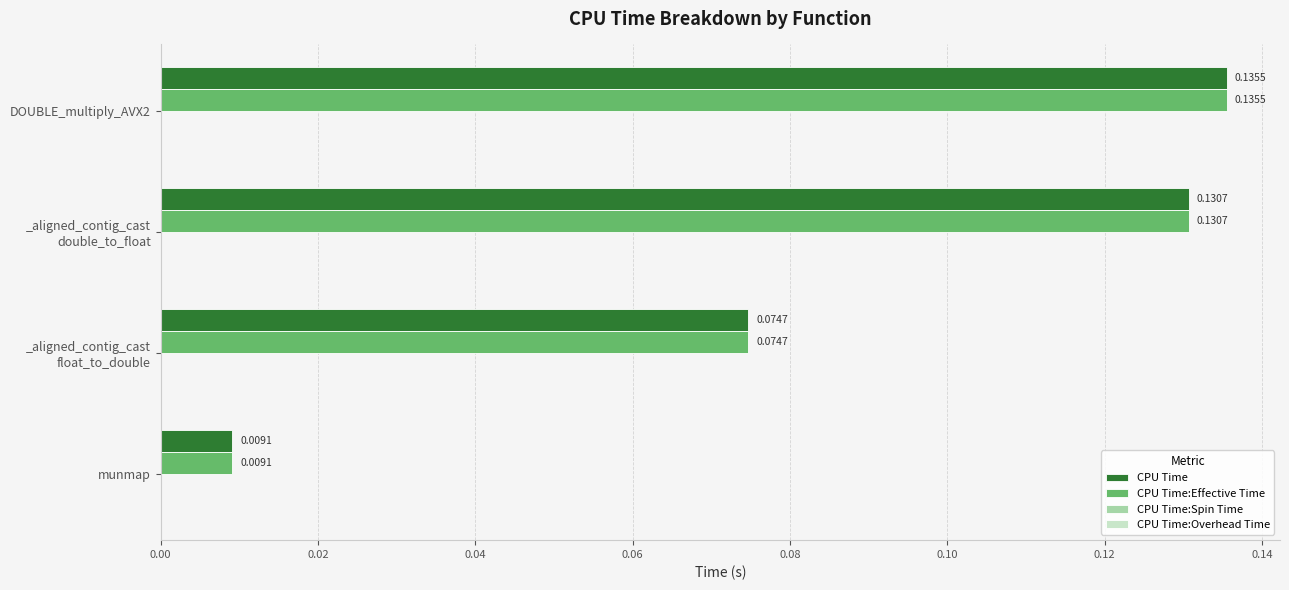

At which label does CPU Time:Effective Time reach its minimum?

munmap